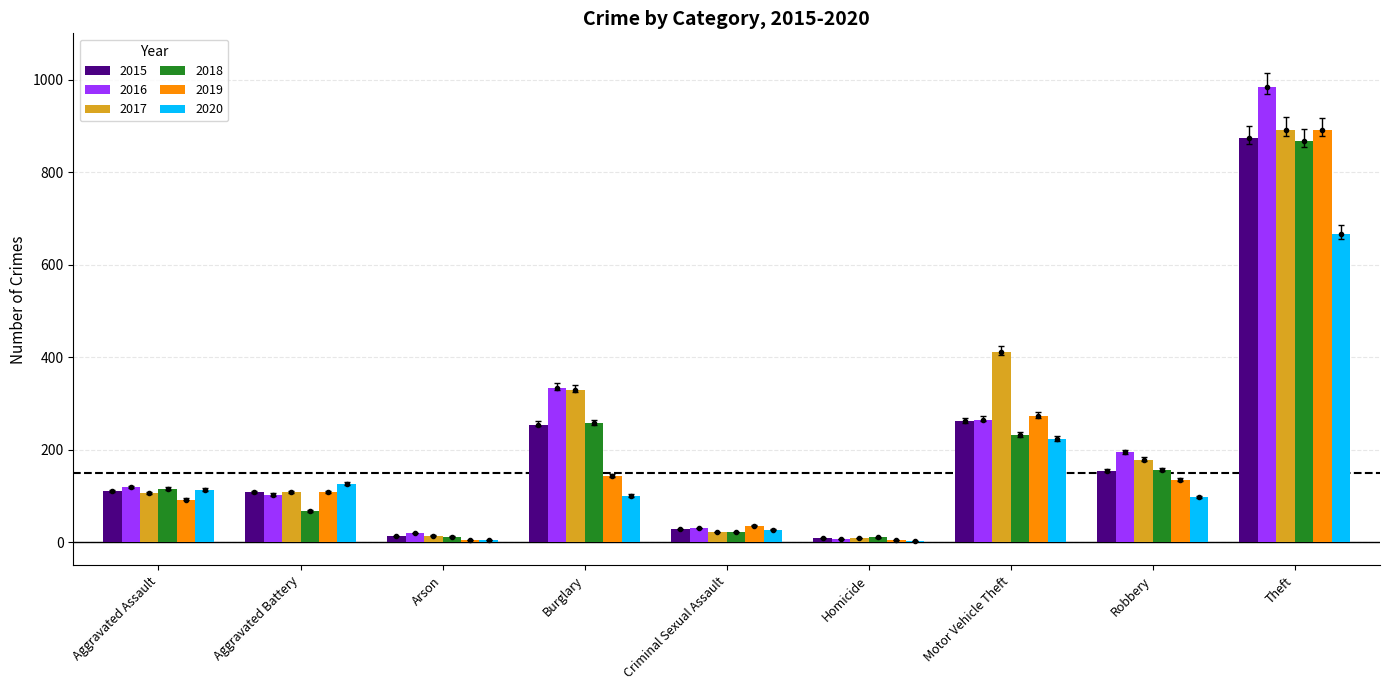

At which label does 2019 reach its peak?

Theft